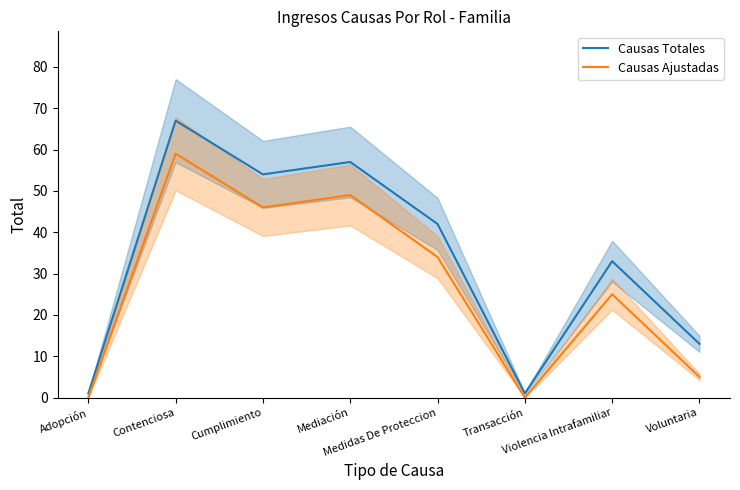

True or false: Causas Ajustadas and Causas Totales cross at least once.

False